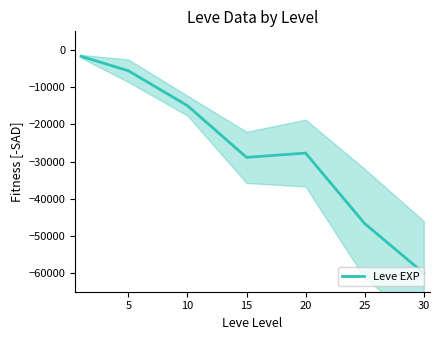

Reading right to left, extract all data points from this chart.

-60000.0	-46683.6	-27729.0	-28877.2	-14972.9	-5598.4	-1723.1